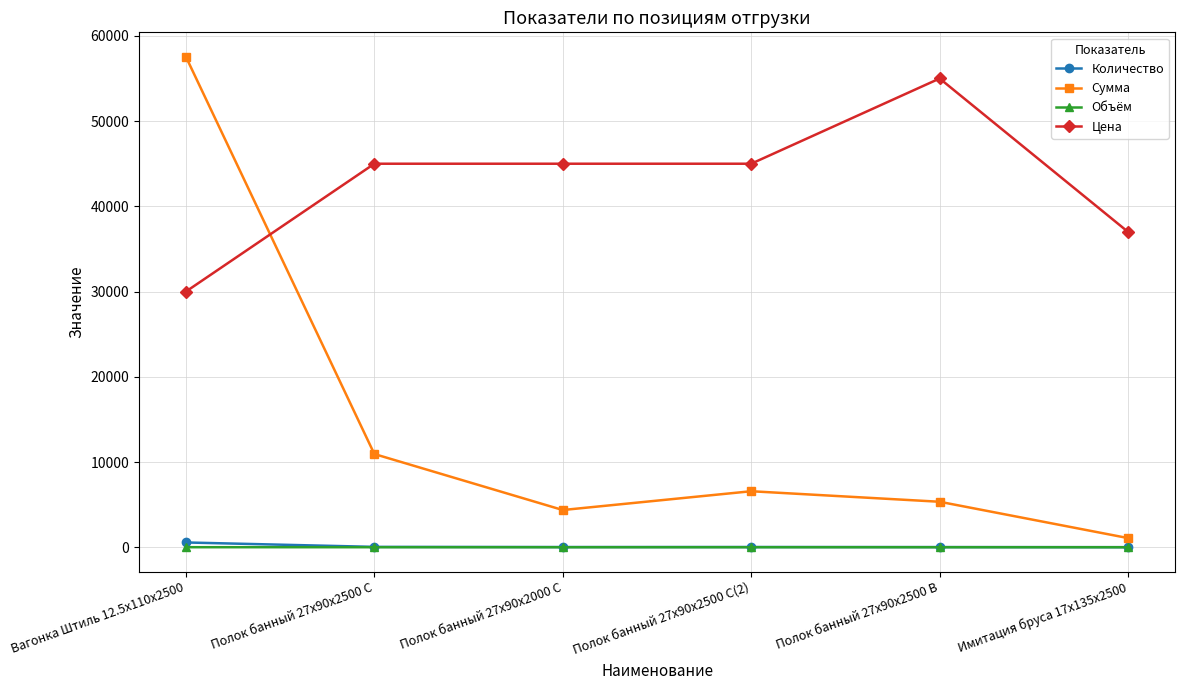

True or false: Цена and Количество intersect in this chart.

False